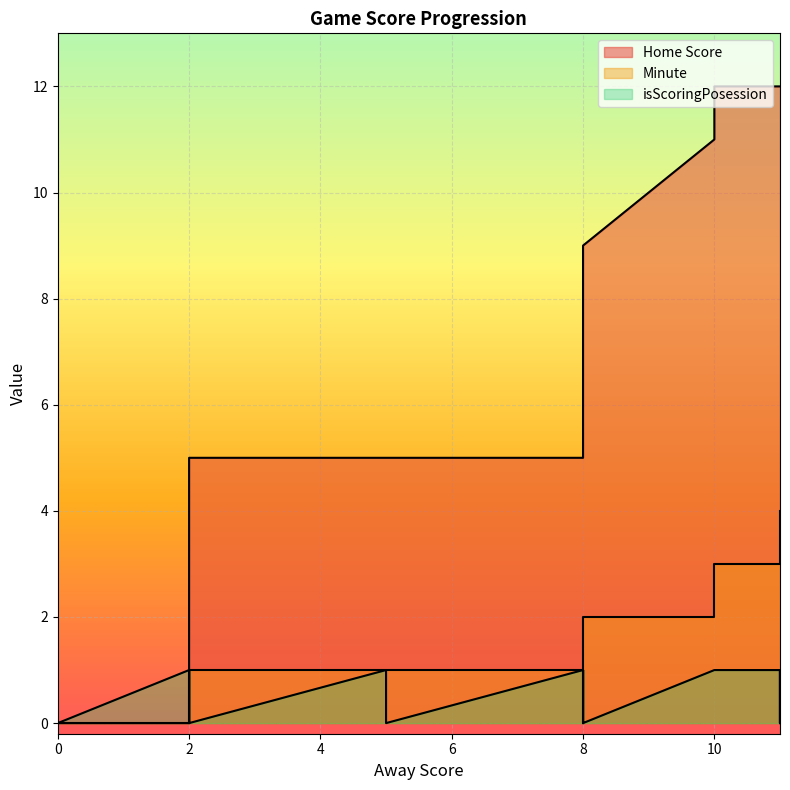

How many values in the Minute series are below 2?

15